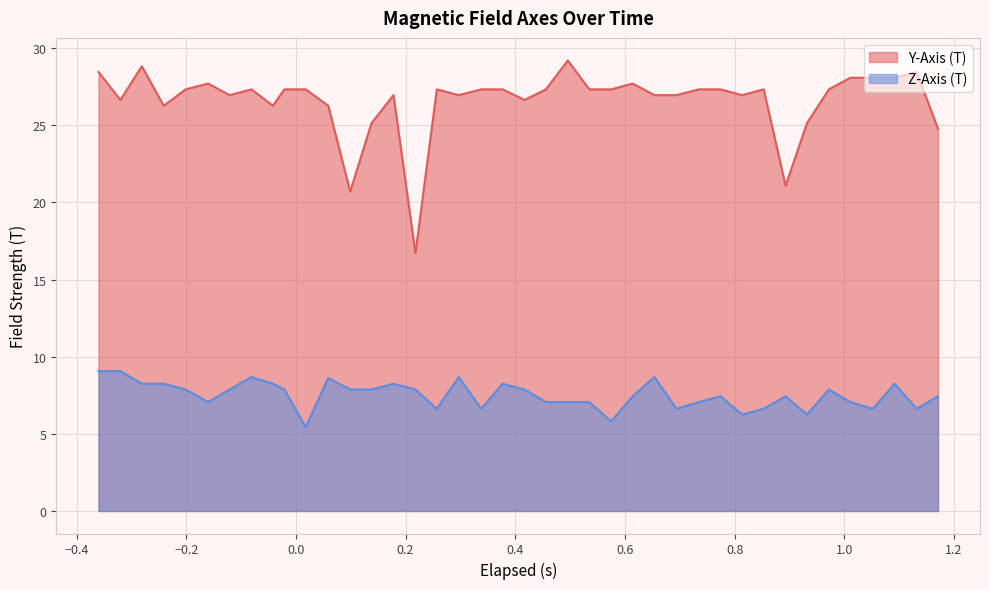

In Y-Axis (T), how many points are higher than both neighbors (excluding endpoints)?

9